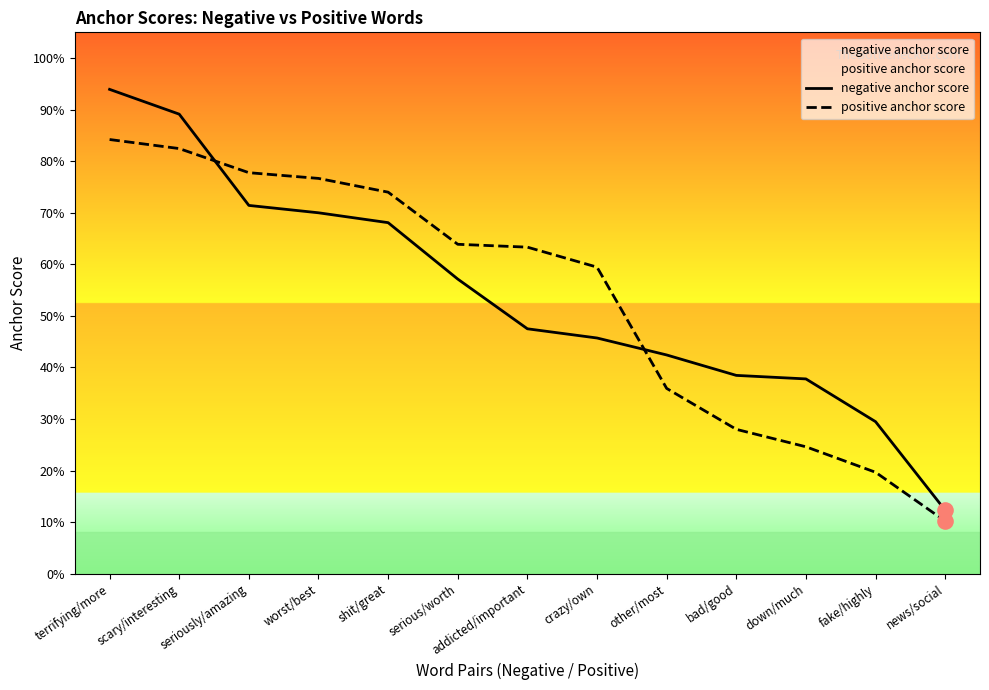

Which series has the widest spread of Y values?

negative anchor score